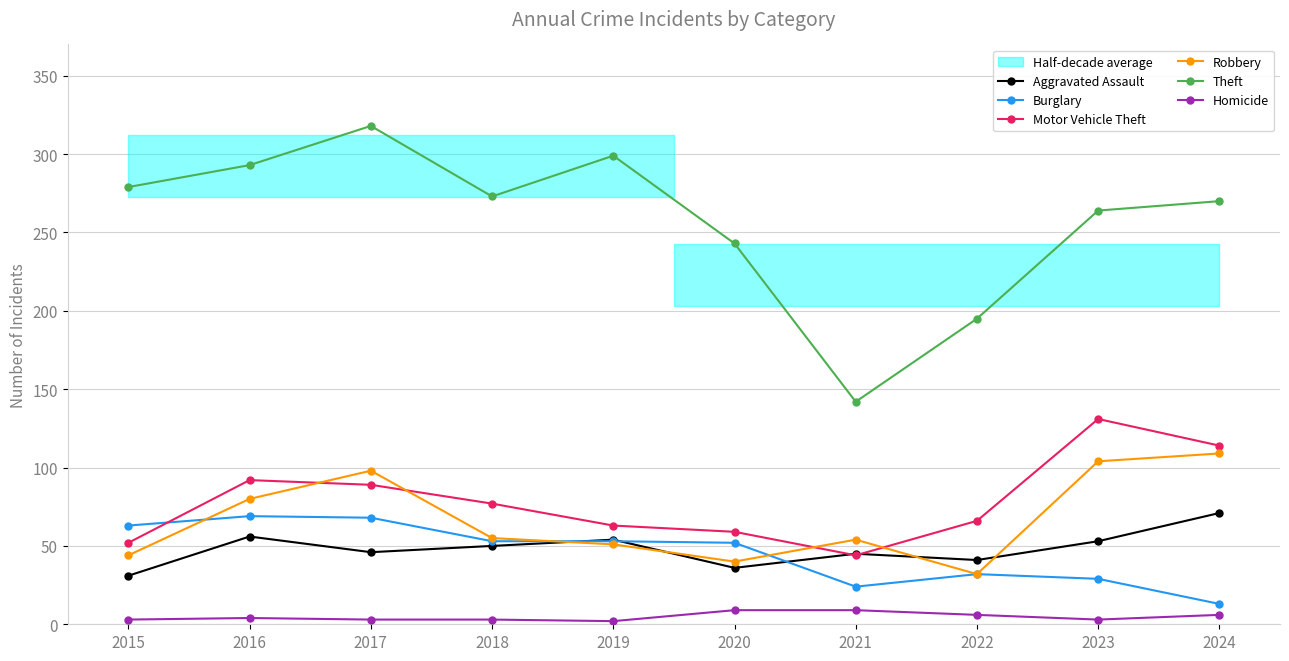

True or false: Robbery has more than 1 interior local peaks.

True